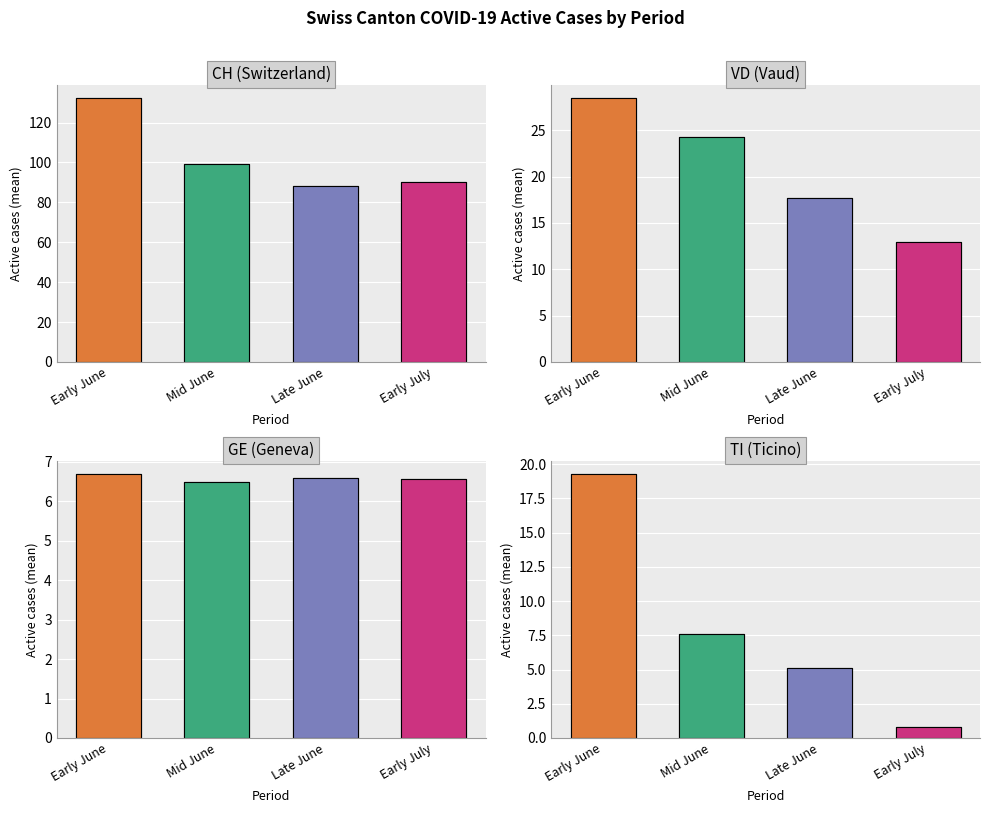

Where is GE (Geneva) nearest to the value 6?

Mid June